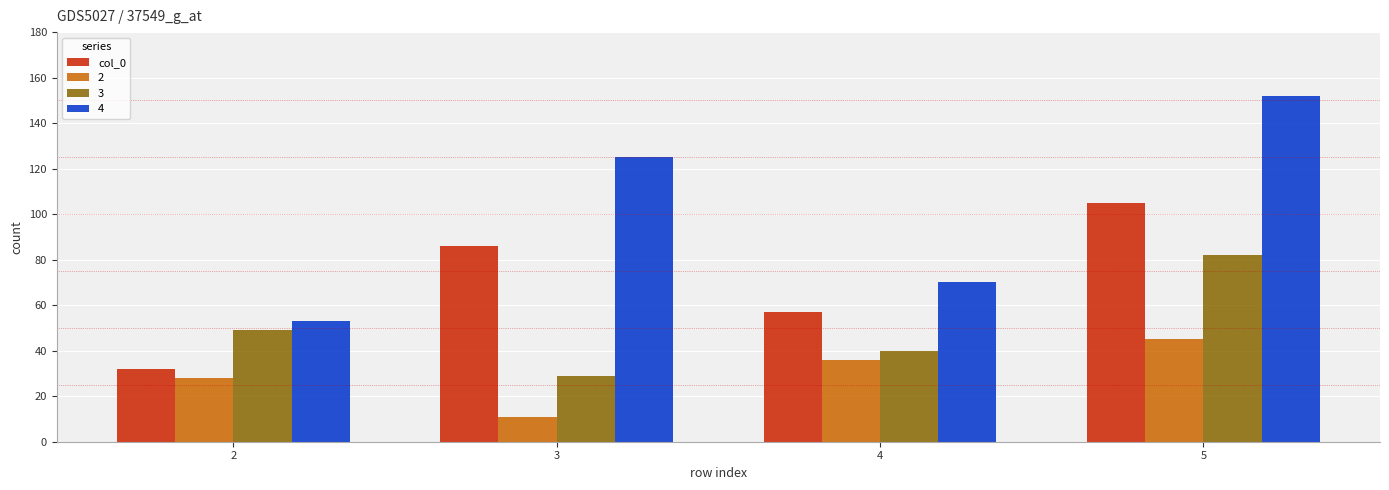

What is the smallest value displayed?

11